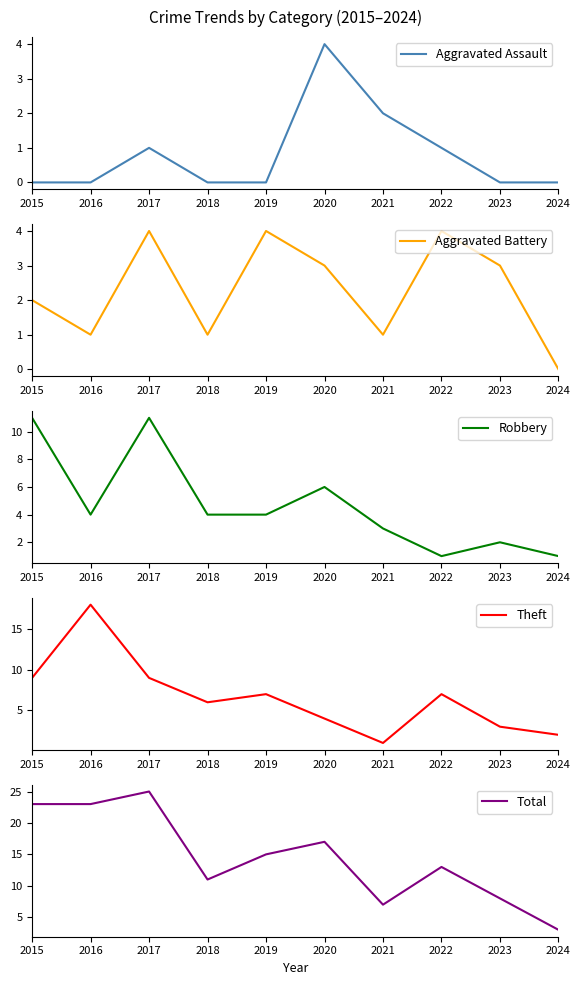

What is the sum of the Aggravated Assault values at 2022 and 2016?

1